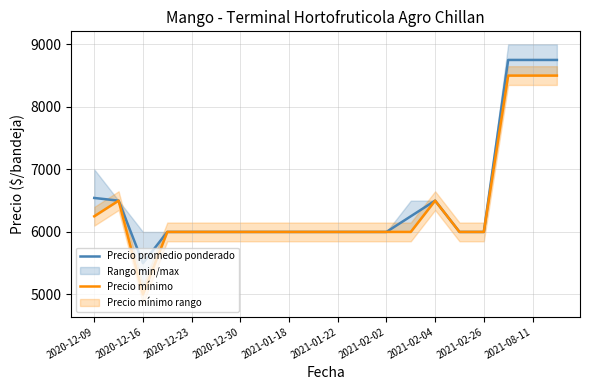

At how many categories does at least one series exceed 8106?

3